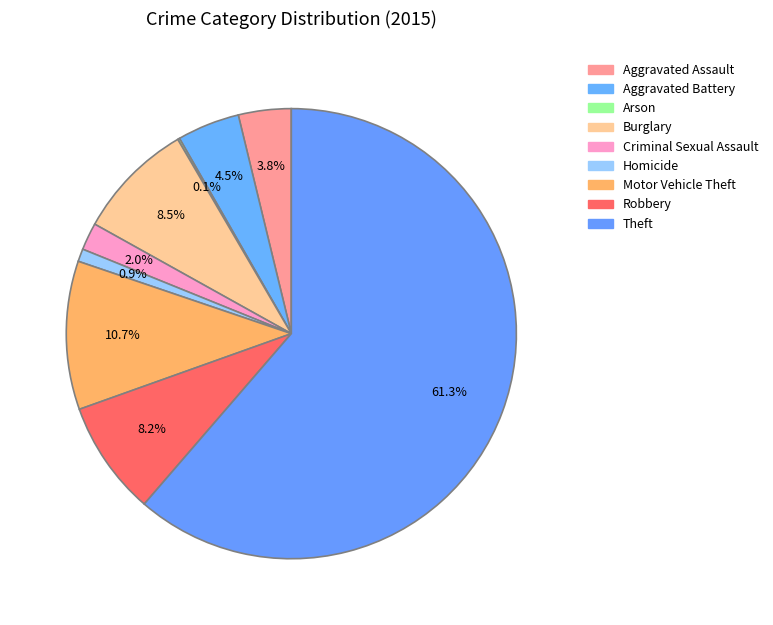

To the nearest percent, what is the combined percentage of Arson and Homicide?

1%